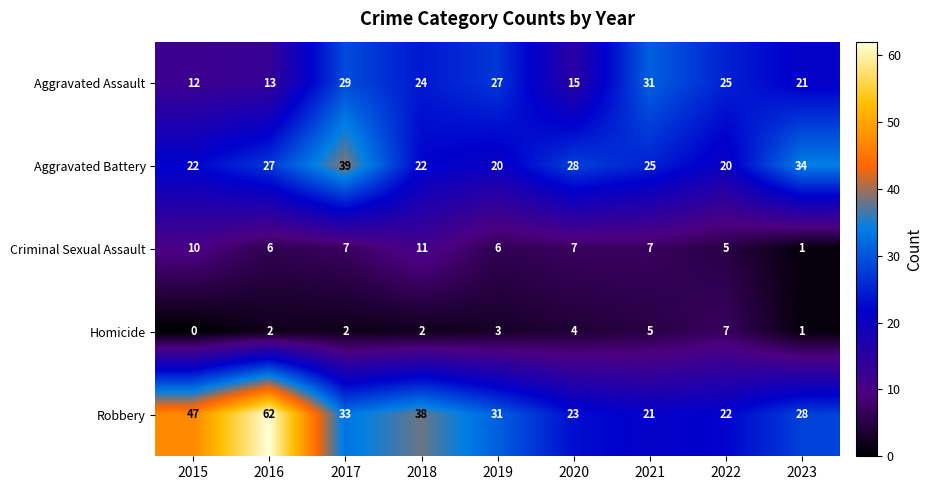

Rank the series by their maximum value, from lowest to highest.

Homicide, Criminal Sexual Assault, Aggravated Assault, Aggravated Battery, Robbery